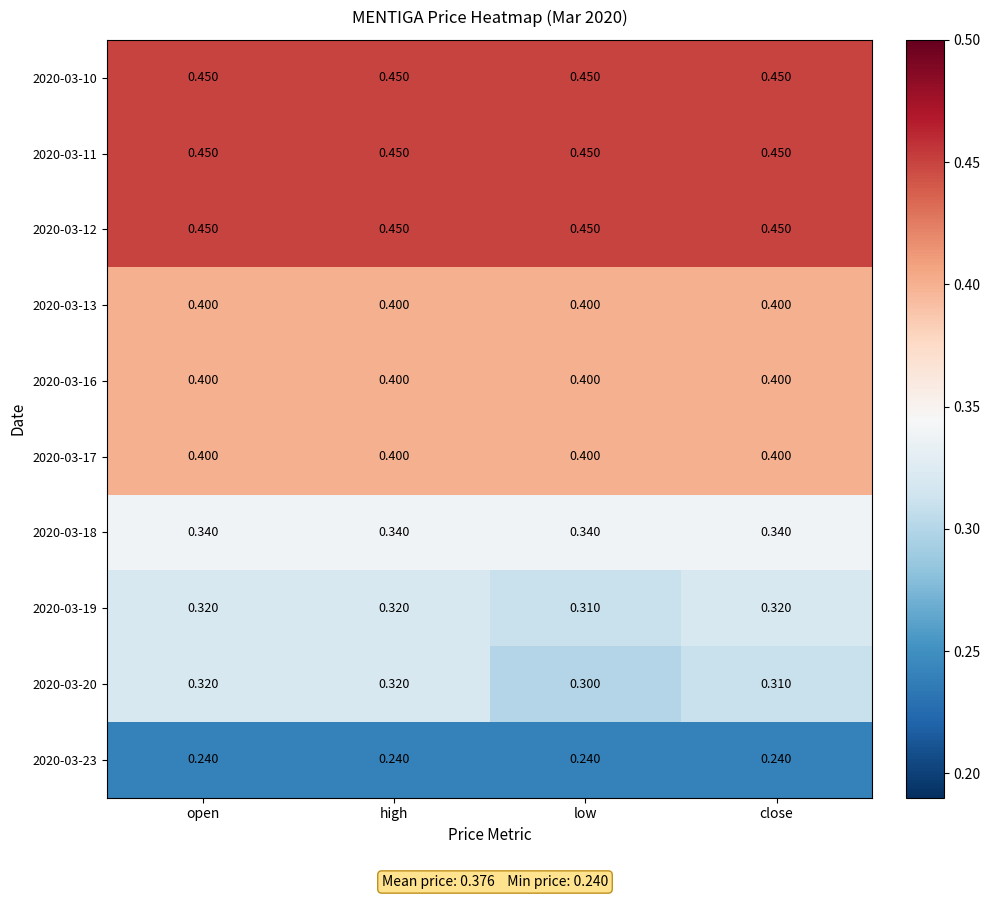

Is the value of 2020-03-17 at high greater than the value of 2020-03-19 at open?

Yes